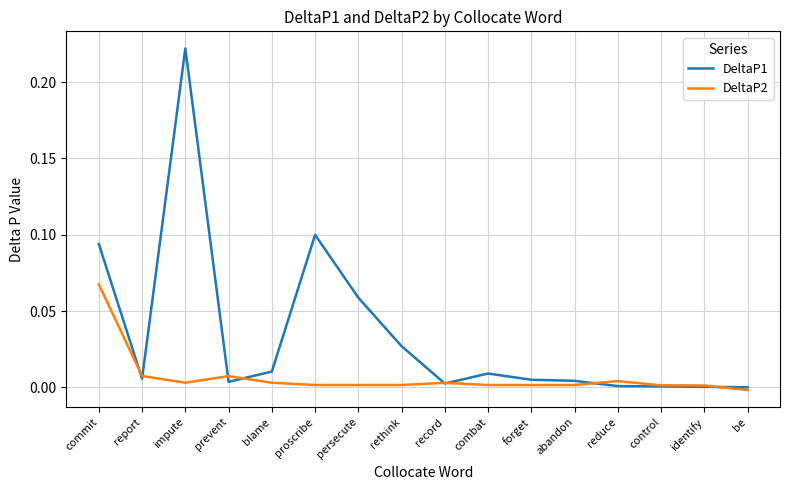

Which label corresponds to the largest value in the chart?

impute